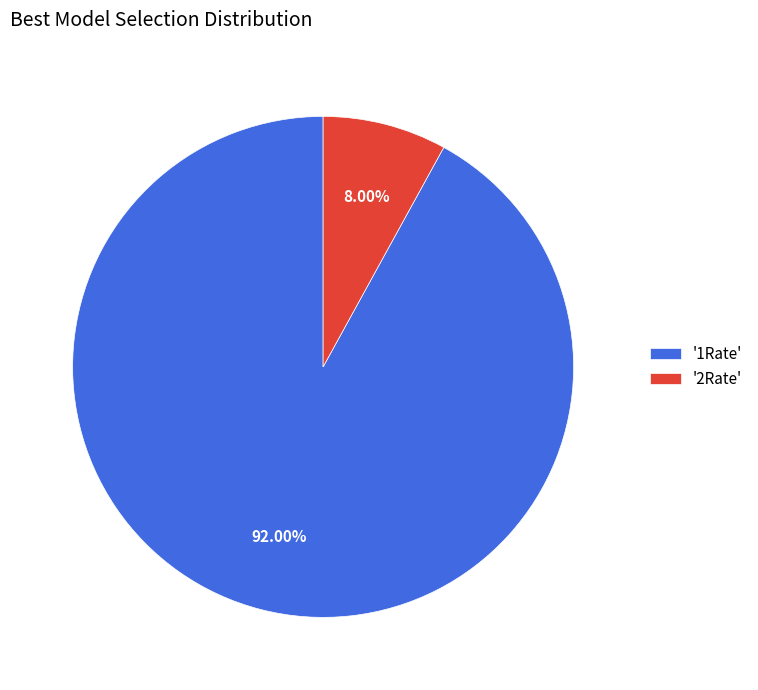

Is the sum of '1Rate' and '2Rate' greater than half?

Yes